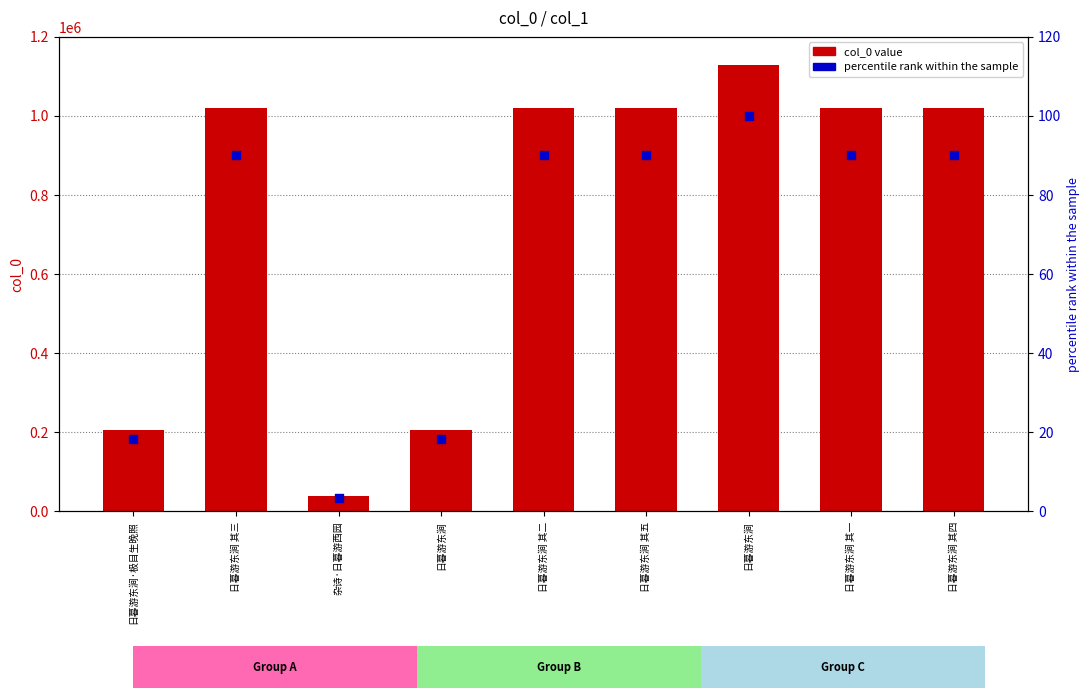

Which series has the largest total across all categories?

col_0 value